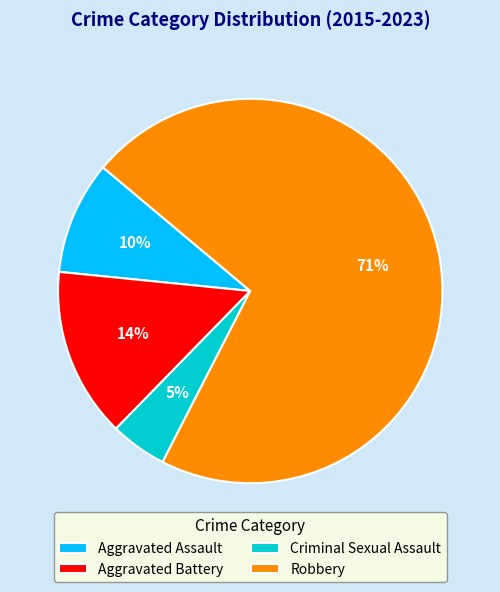

What percentage is the Robbery slice, to the nearest percent?

71%